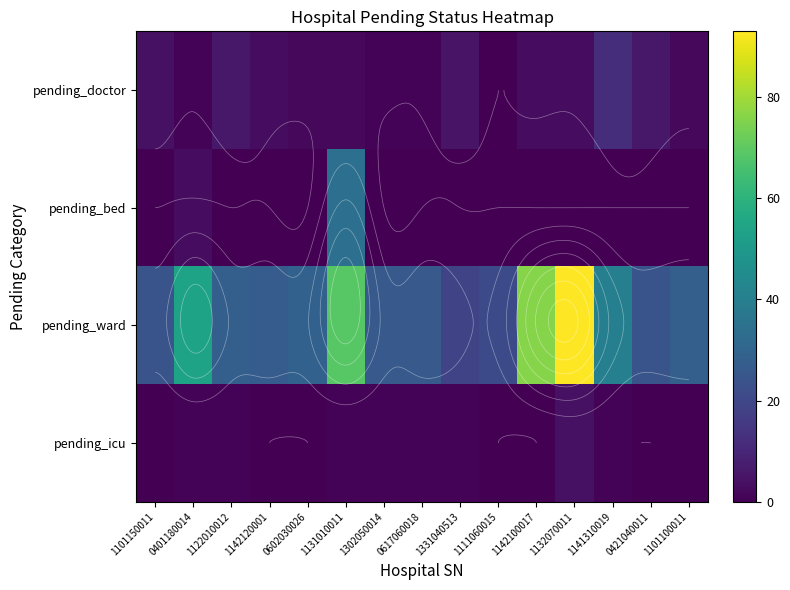

Which series has the largest total across all categories?

pending_ward